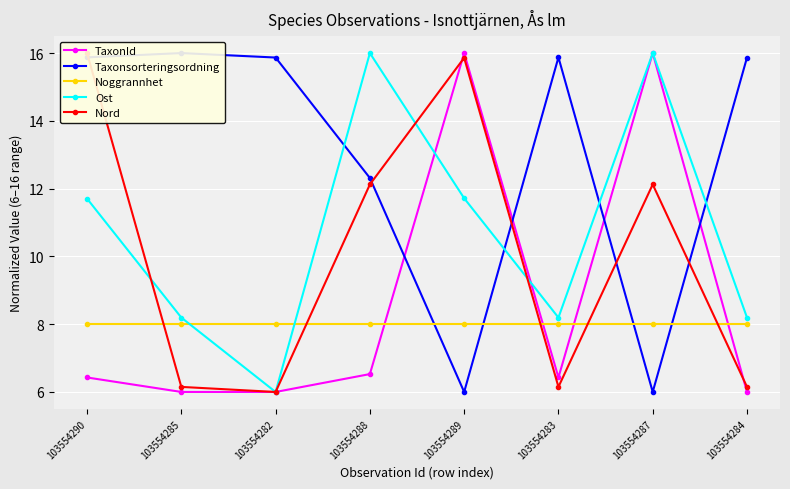

Which series changed the most between 103554290 and 103554282?

Nord